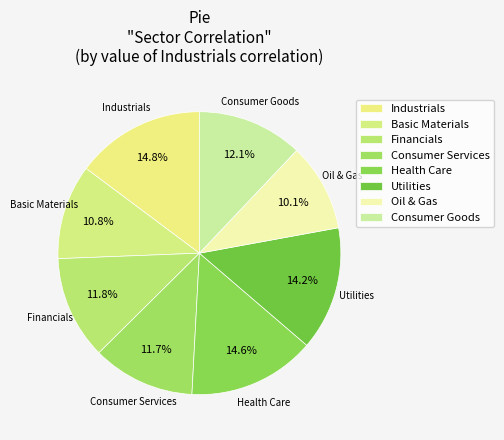

To the nearest percent, what is the difference between the largest and smallest slice percentages?

5%